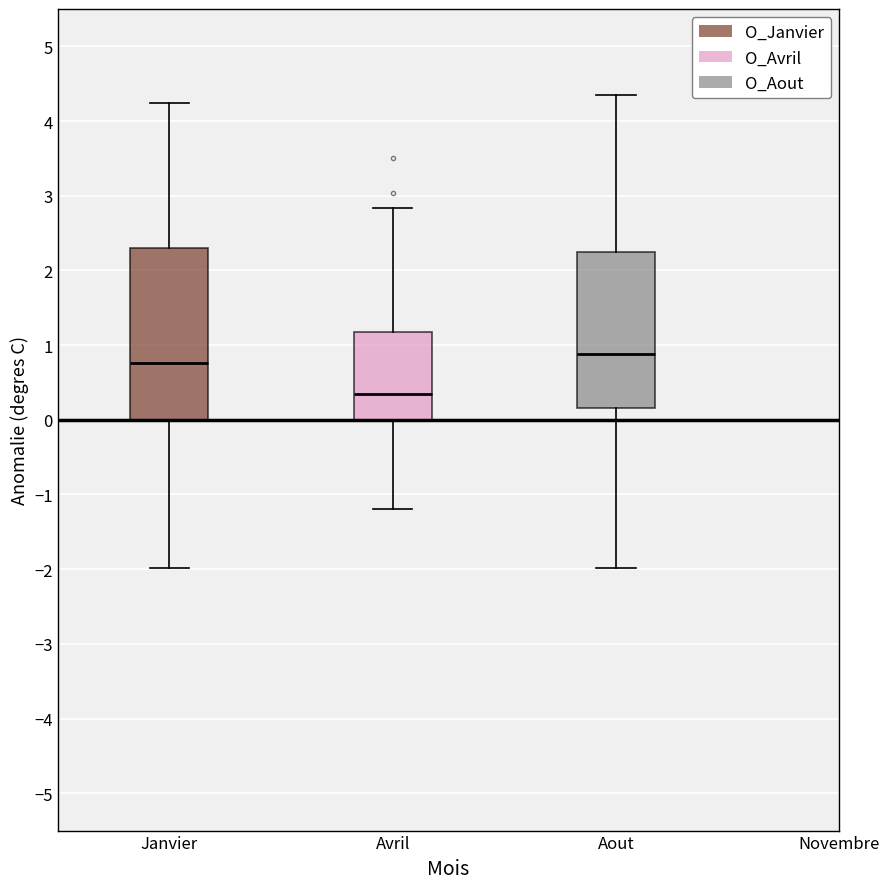

Reading left to right, read every box against the y-axis: the position of its median line, the range the box covers, and the ends of its whiskers. The values are not printed on the chart, so give them approximately, as read against the axis.

Janvier: median 0.8, box 0.0 to 2.3, whiskers -2.0 to 4.2
Avril: median 0.3, box 0.0 to 1.2, whiskers -1.2 to 2.8
Aout: median 0.9, box 0.2 to 2.3, whiskers -2.0 to 4.4